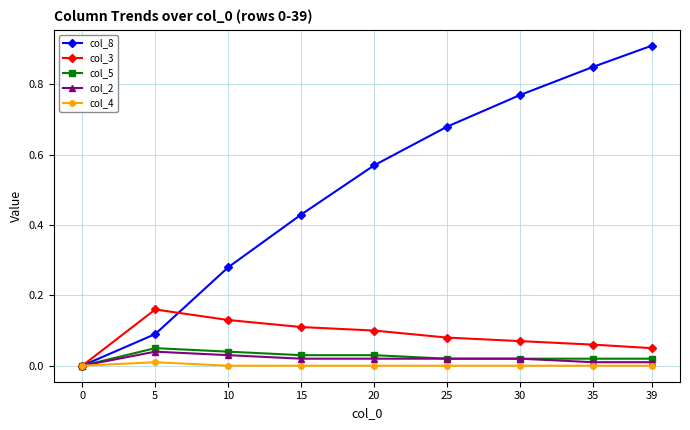

Is the value of col_5 at 10 greater than the value of col_2 at 15?

Yes